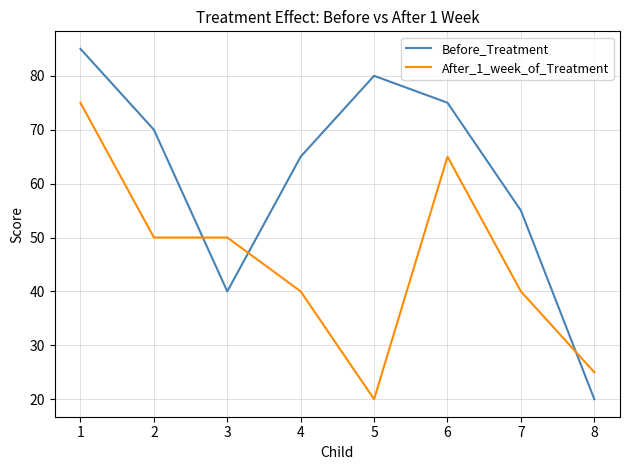

Which series has the widest spread of values?

Before_Treatment